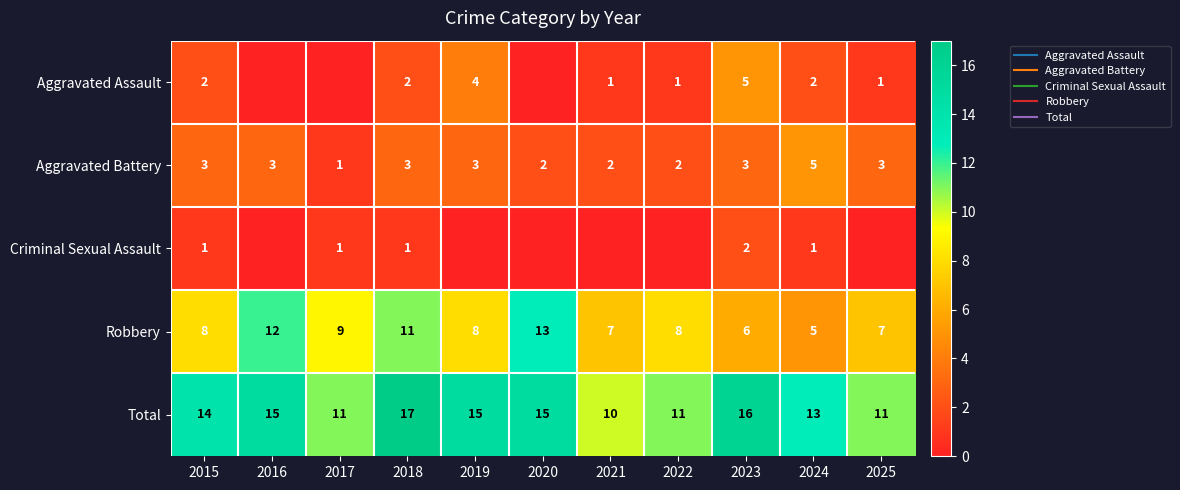

At 2024, list the series in order from smallest to largest.

Criminal Sexual Assault, Aggravated Assault, Aggravated Battery, Robbery, Total